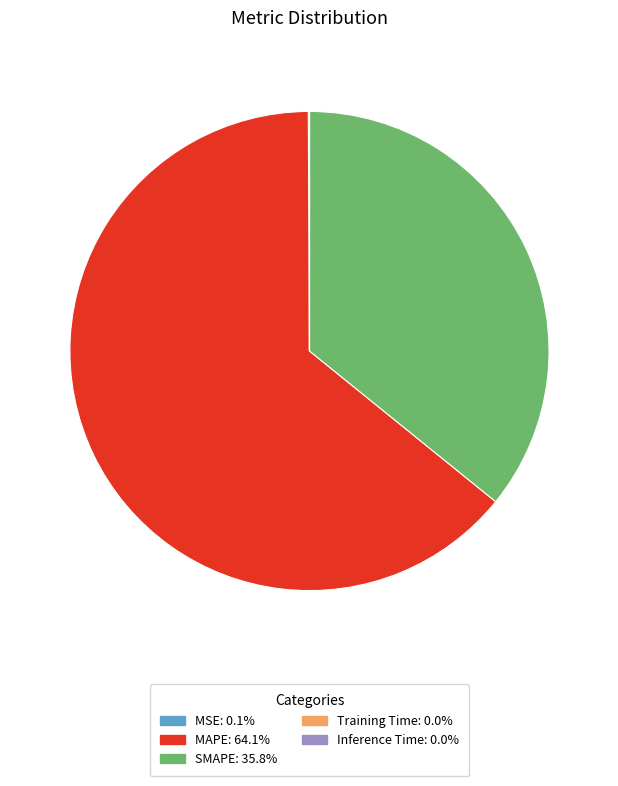

Which category has the biggest portion of the pie?

MAPE